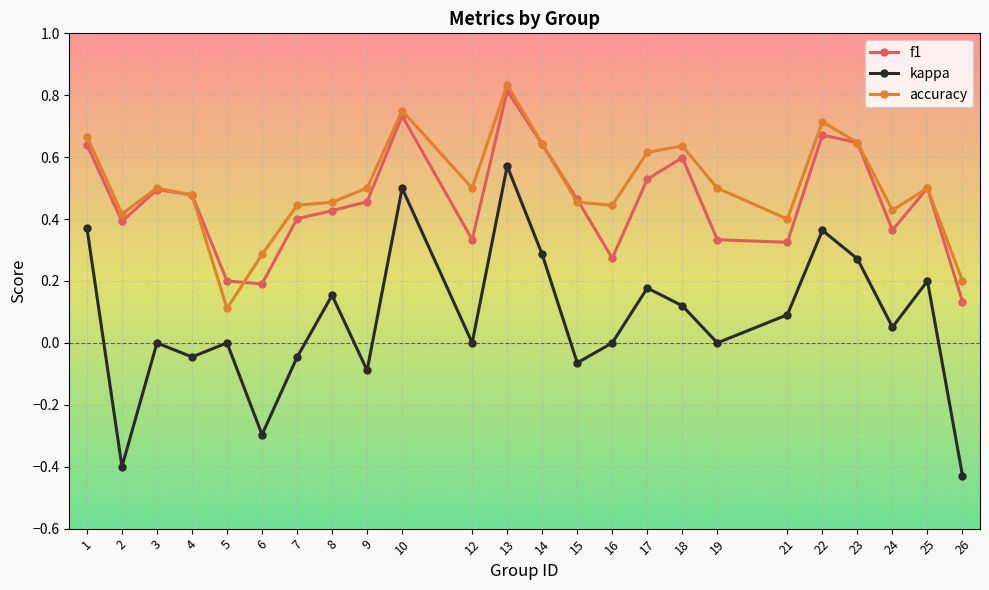

The kappa series shows 0.6 at 16. True or false?

False